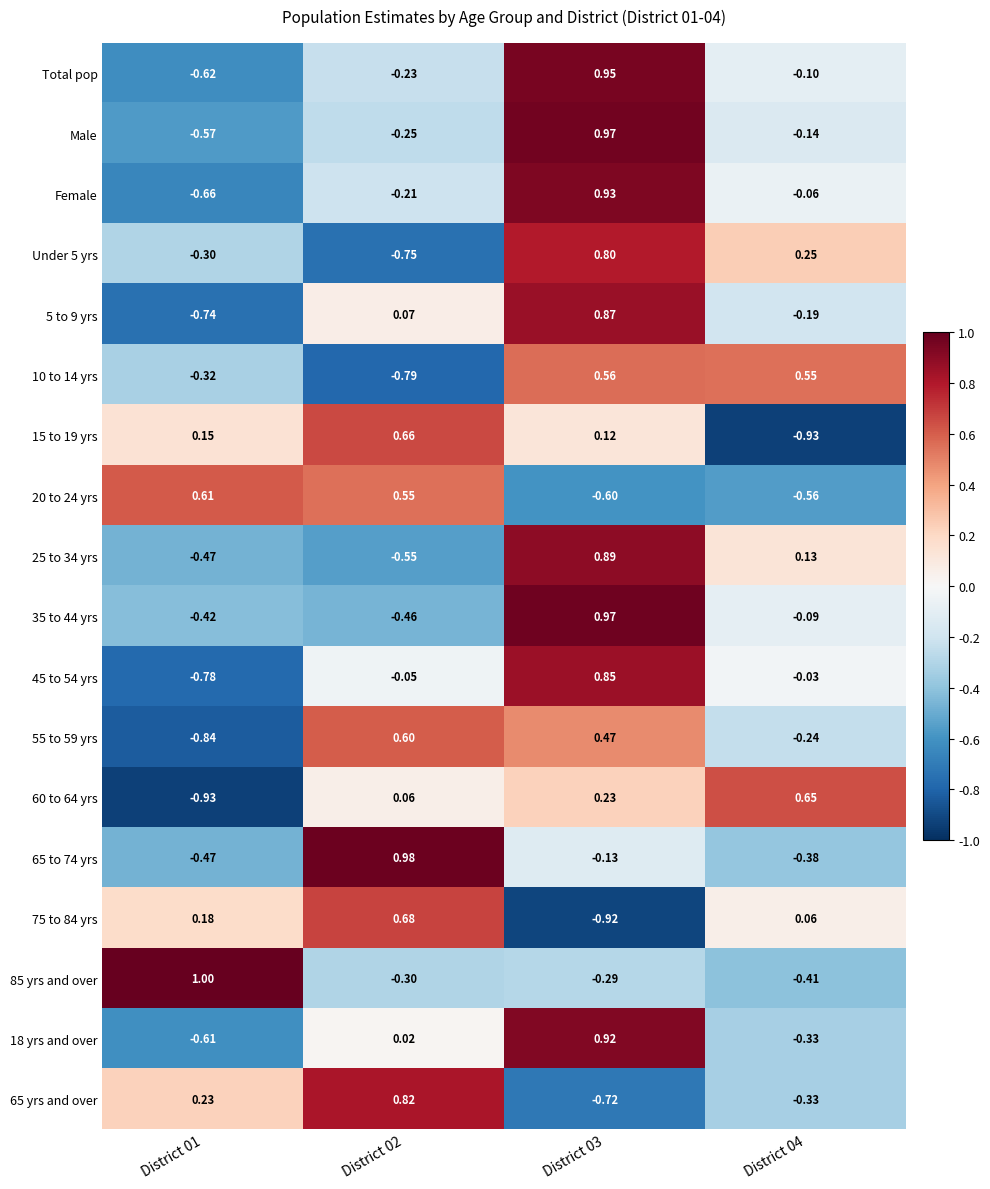

How many values in 5 to 9 yrs are below zero?

2